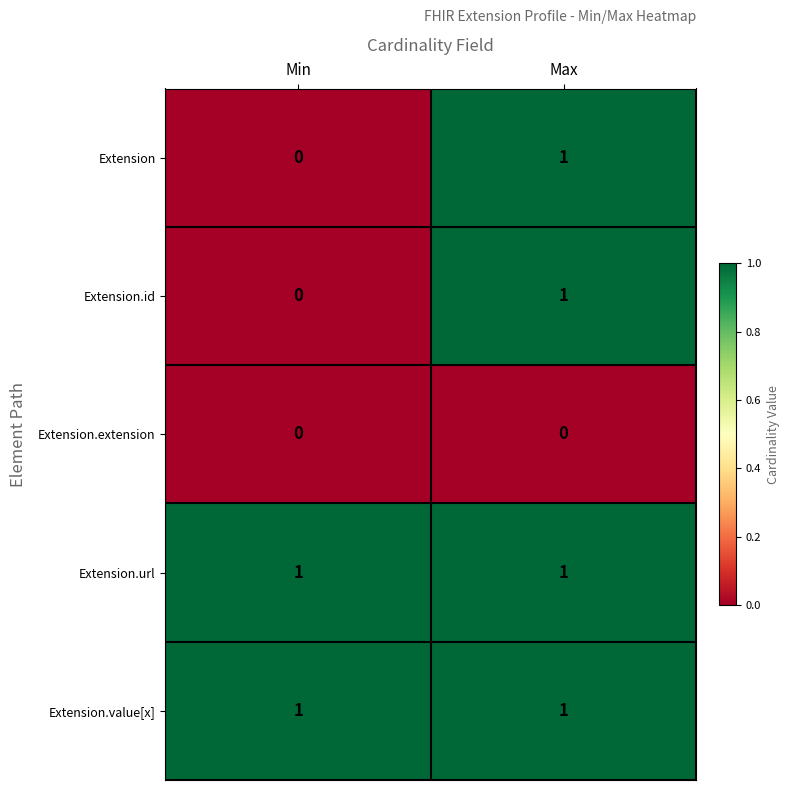

What is the difference between the highest and lowest values at Max?

1